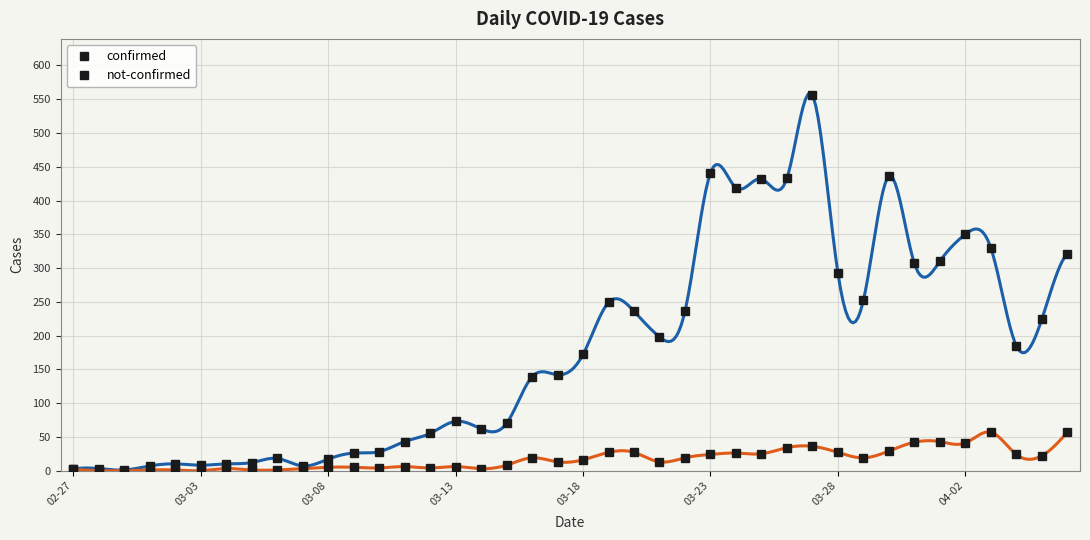

Is the value of confirmed at 19 greater than the value of not-confirmed at 31?

Yes